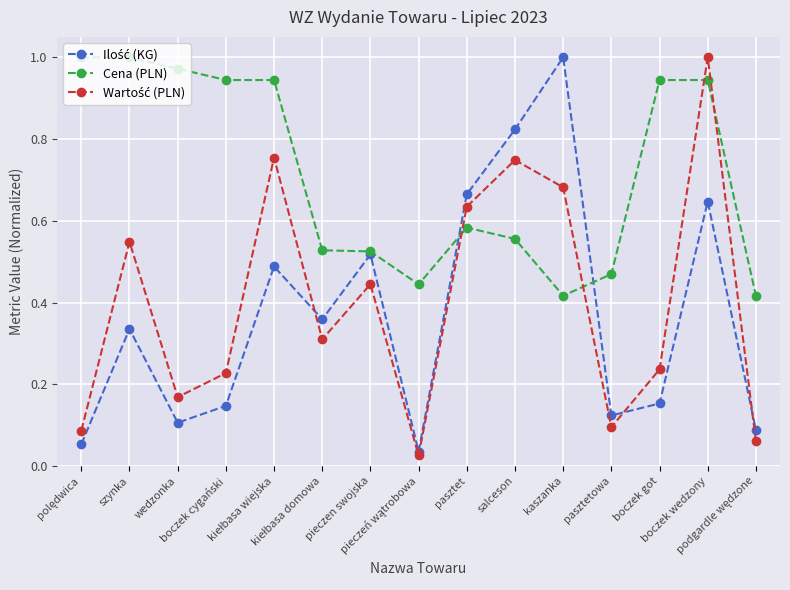

What is the label of the 10th point from the right?

kiełbasa domowa